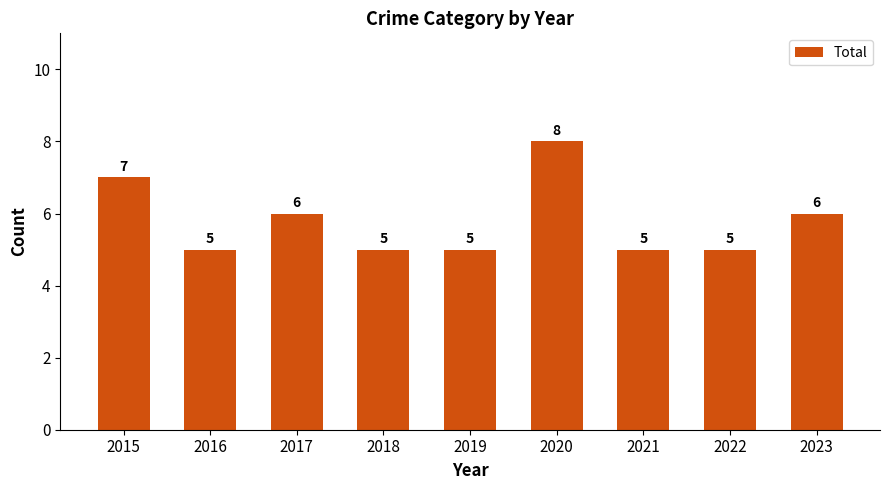

What is the value of the 8th bar from the left?

5